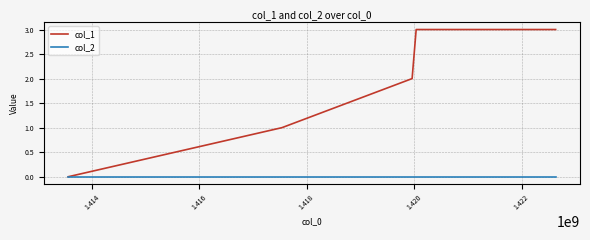

True or false: col_1 has more than 2 points higher than both neighbors.

False